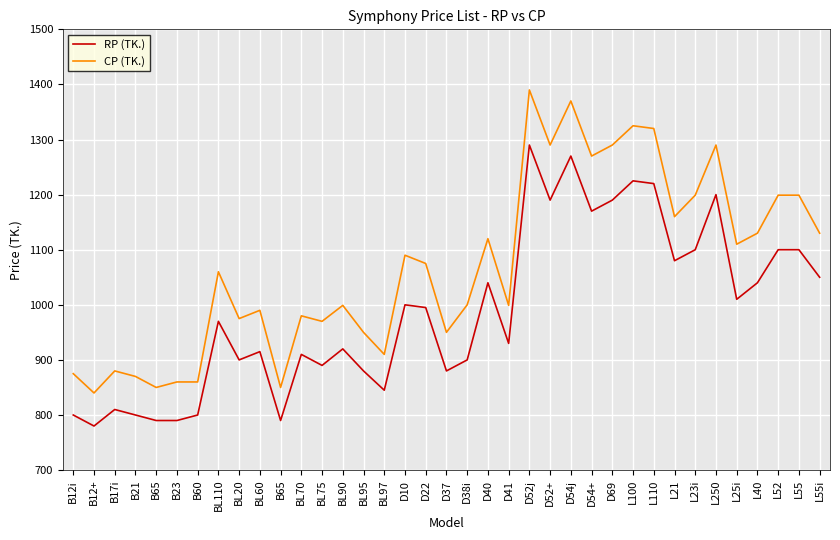

Does the chart display data point markers on the line(s)?

No